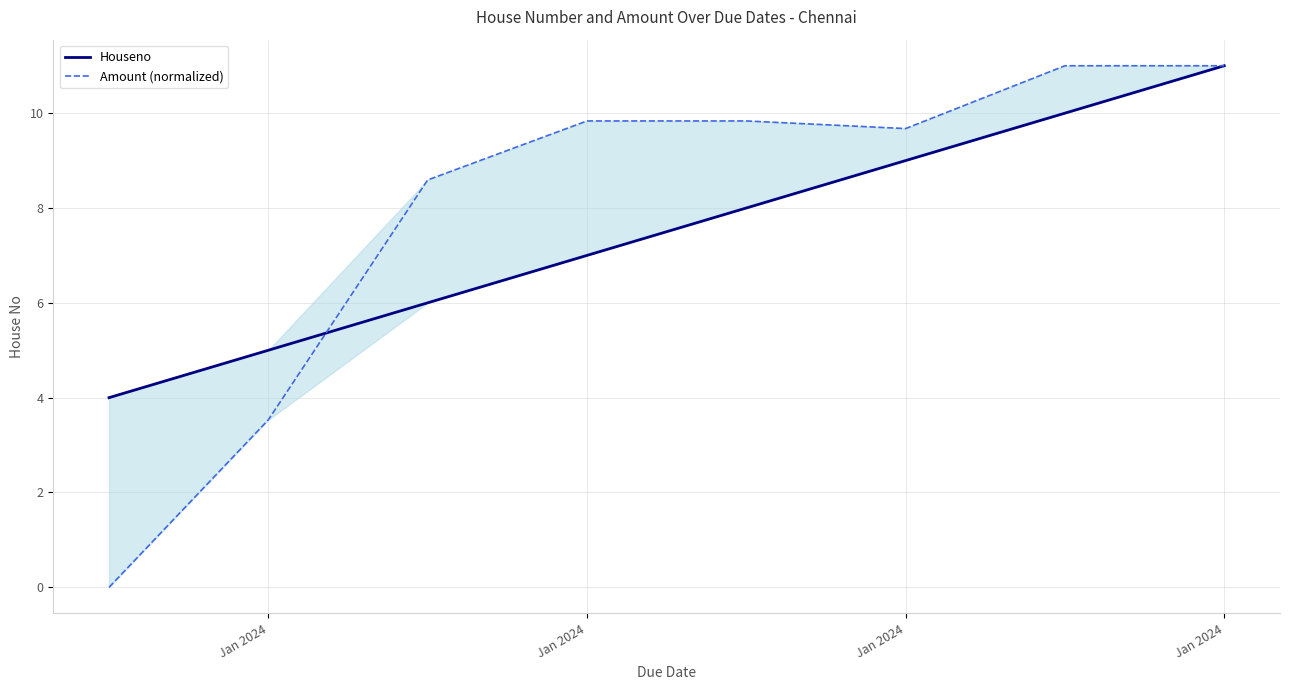

Which label corresponds to the smallest value in the chart?

Jan 2024